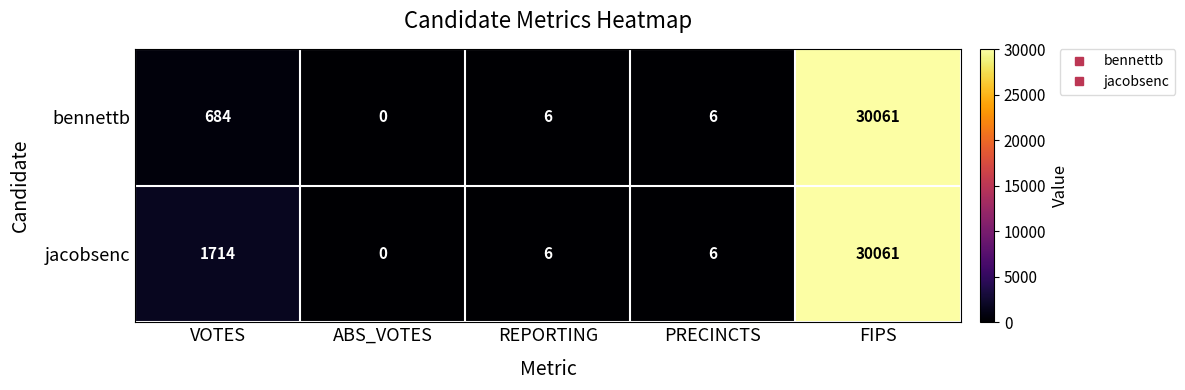

Rank the series by their average value, from lowest to highest.

bennettb, jacobsenc